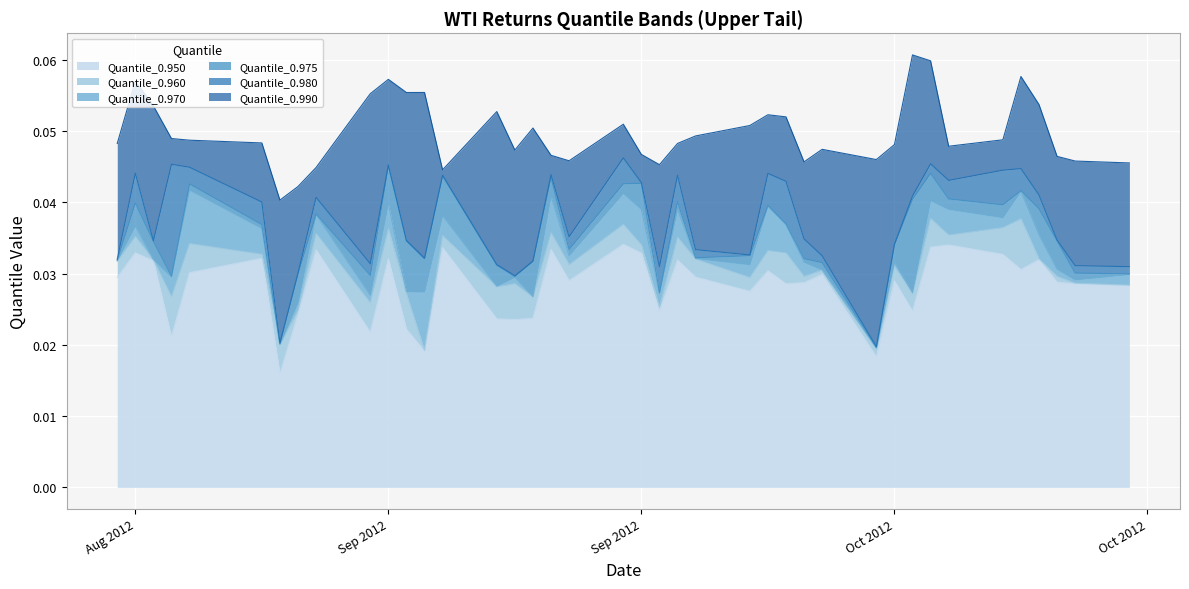

Does the chart display data point markers on the line(s)?

No